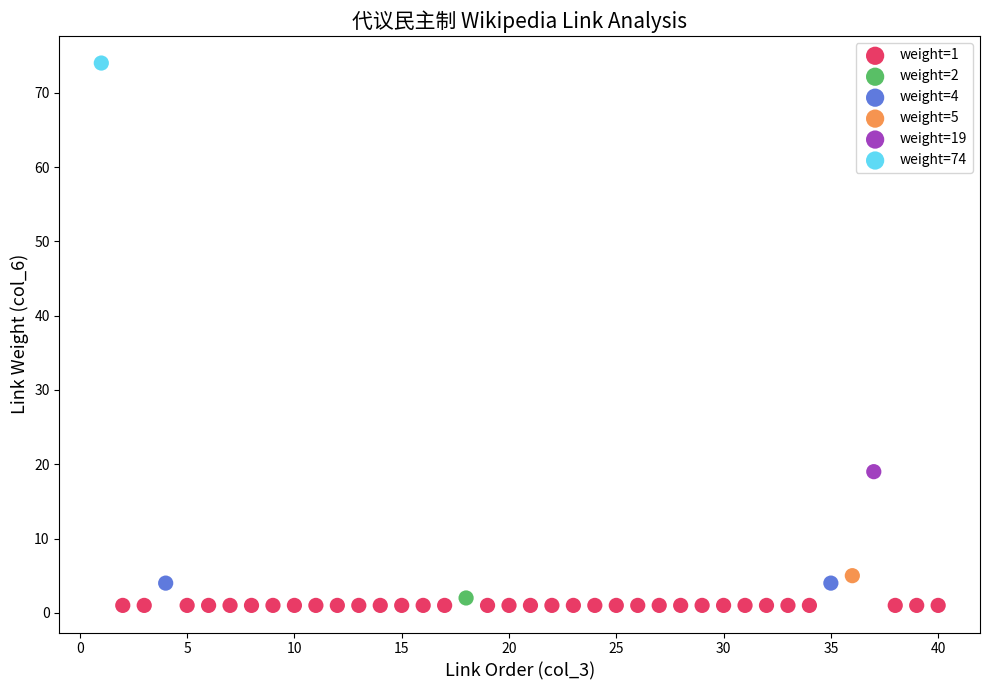

What are all the series names shown in the legend?

weight=1, weight=2, weight=4, weight=5, weight=19, weight=74